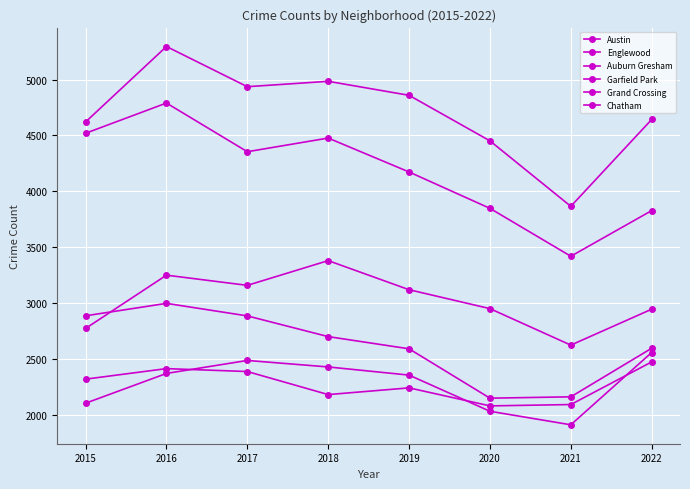

Is it true that Austin equals 4621 at 2015?

True